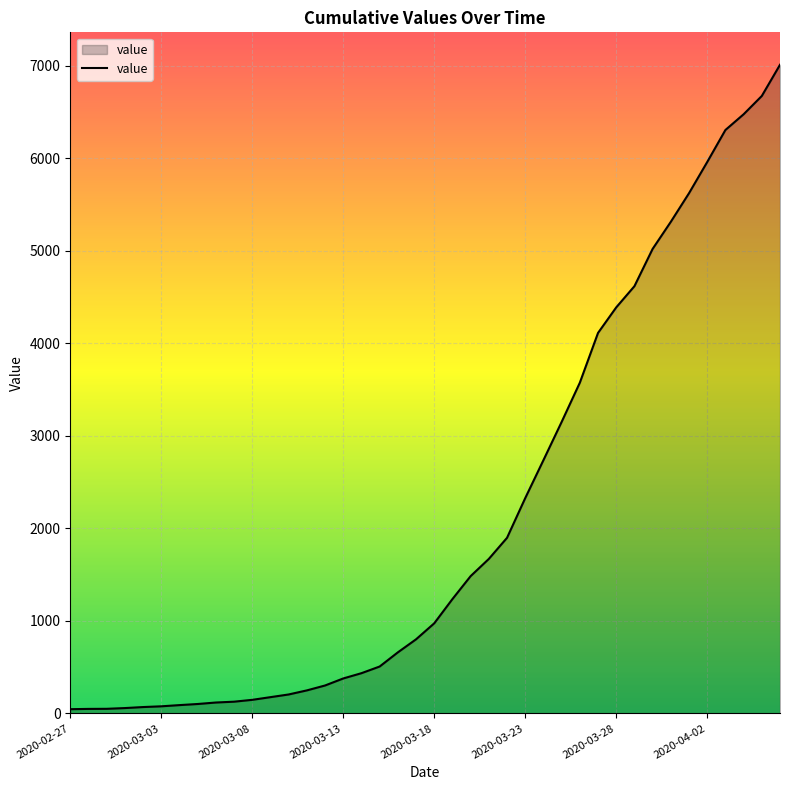

What is the greatest value displayed?

7010